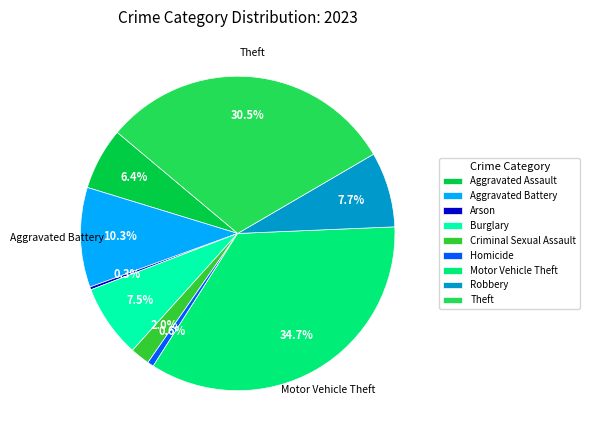

Is Arson the majority of the pie?

No